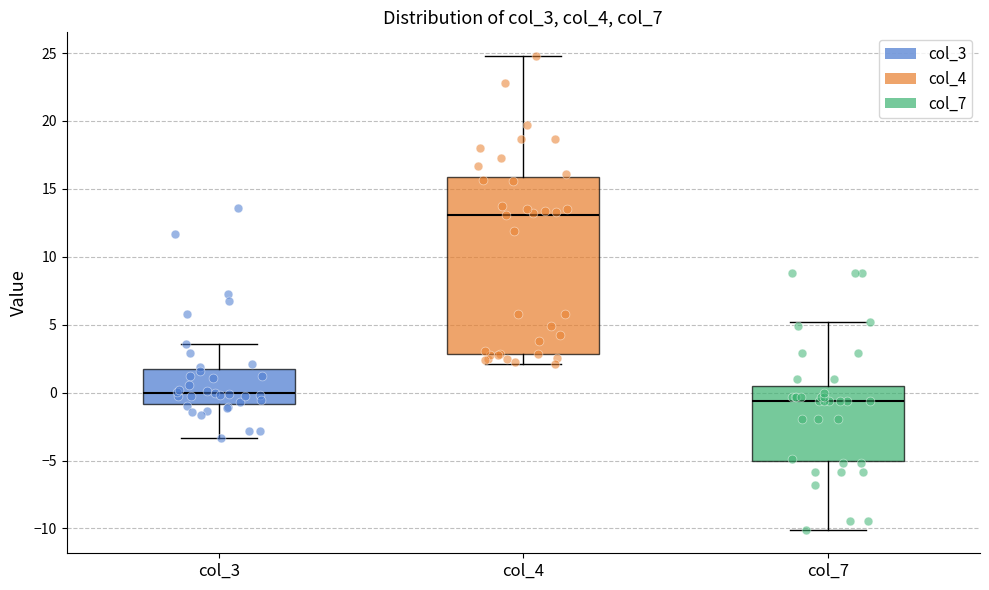

Reading left to right, read every box against the y-axis: the position of its median line, the range the box covers, and the ends of its whiskers. The values are not printed on the chart, so give them approximately, as read against the axis.

col_3: median 0.0, box -1.0 to 2.0, whiskers -3.5 to 3.5
col_4: median 13.0, box 3.0 to 16.0, whiskers 2.0 to 25.0
col_7: median -0.5, box -5.0 to 0.5, whiskers -10.0 to 5.0